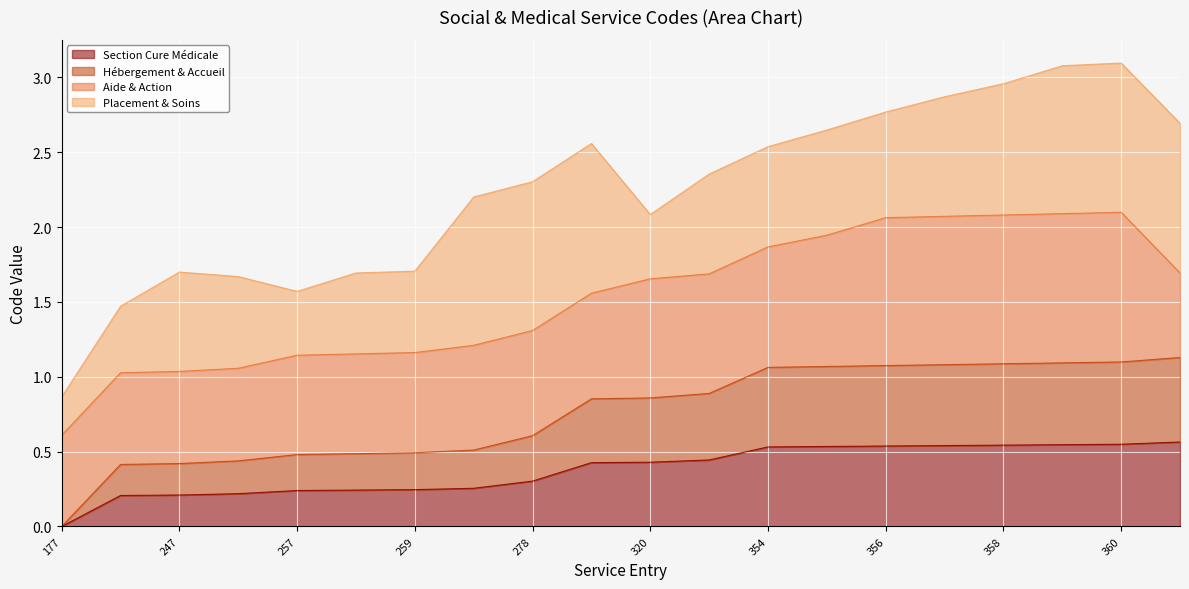

Is the value of Hébergement & Accueil at 250 greater than the value of Section Cure Médicale at 365?

No